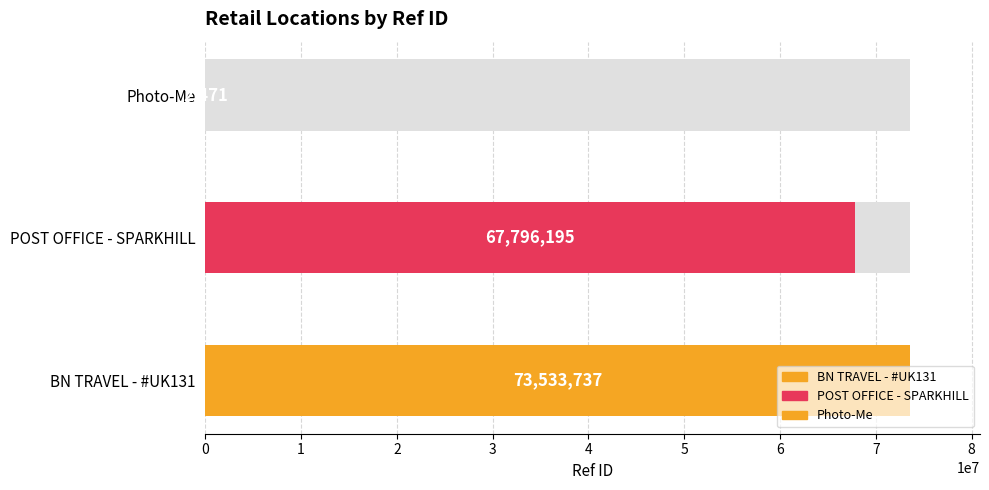

At which label is the value closest to 36768104?

POST OFFICE - SPARKHILL